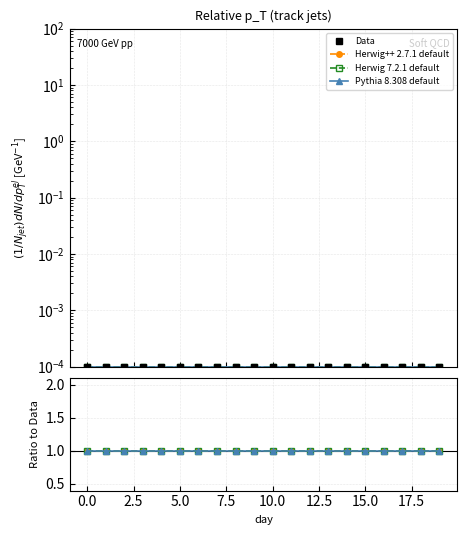

True or false: Data has more than 0 points higher than both neighbors.

False